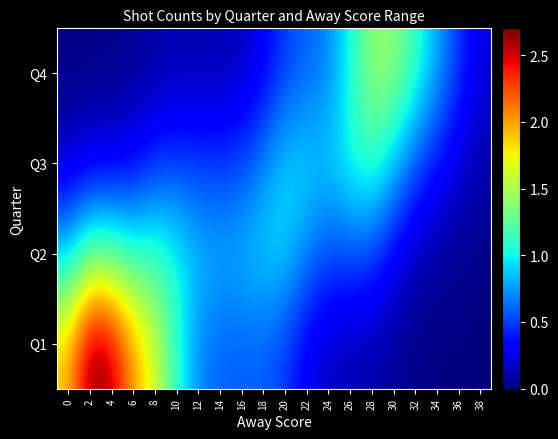

Between 24 and 12, which is larger?

12